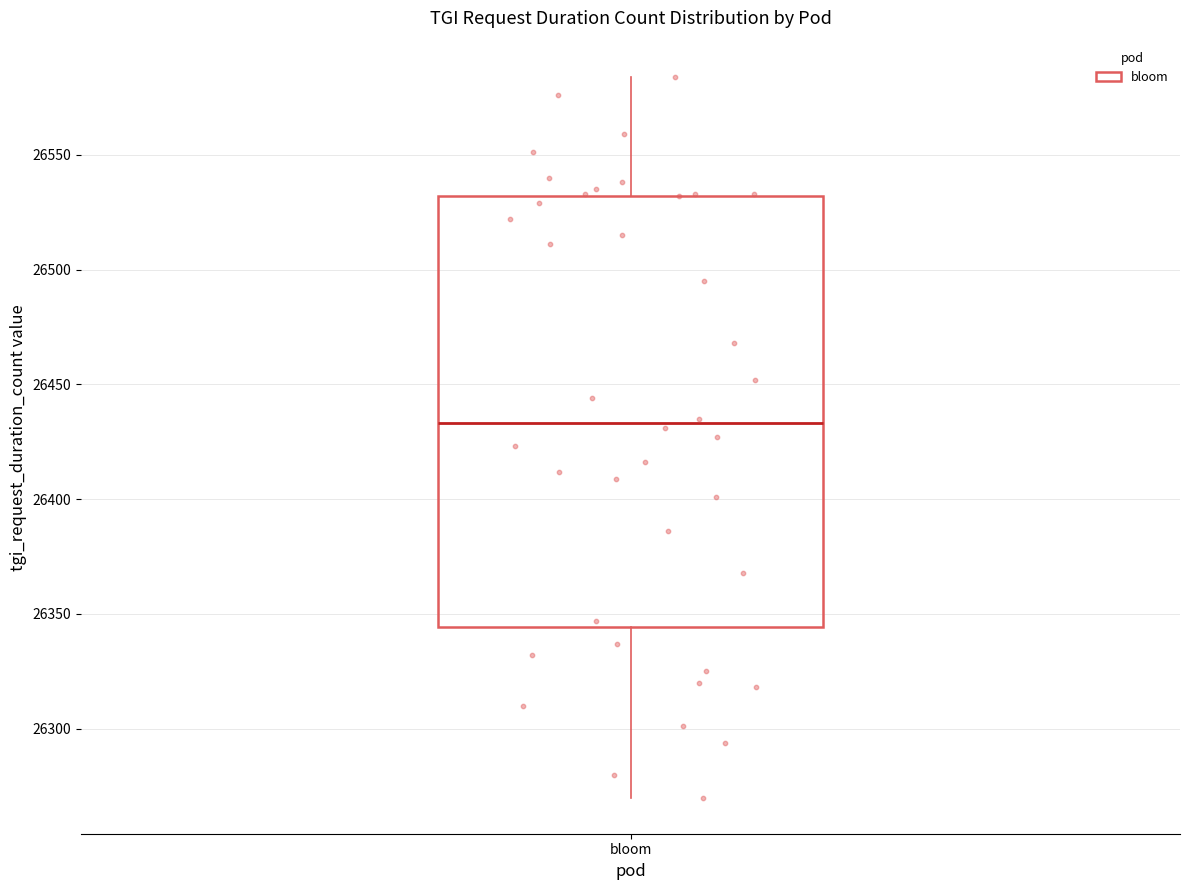

Read this box plot against the y-axis: the position of the median line, the range covered by the box, and the ends of both whiskers. The values are not printed on the chart, so give them approximately, as read against the axis.

median 26435, box 26345 to 26530, whiskers 26270 to 26585